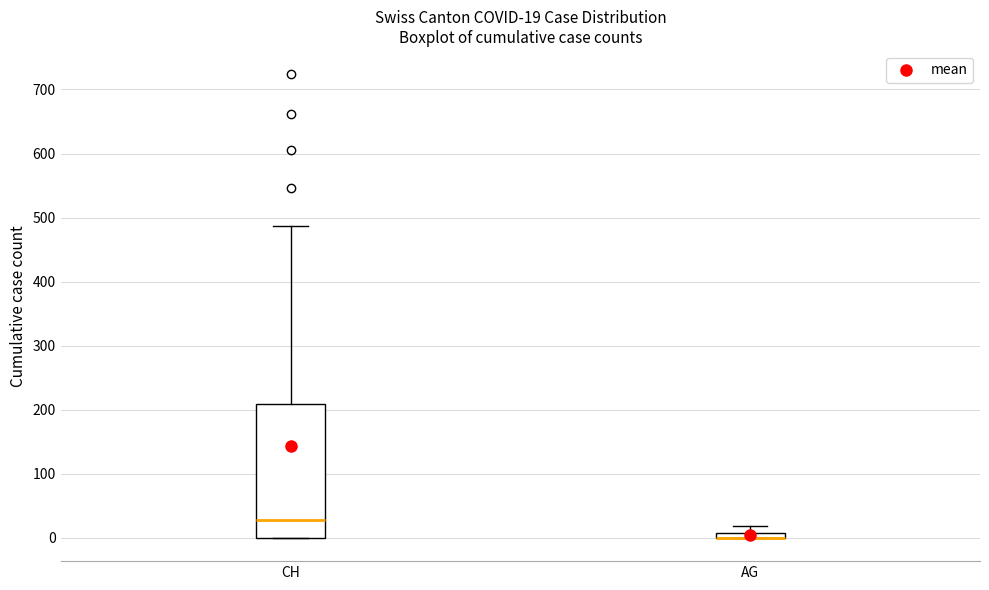

Which box is the tallest, from its lower edge to its upper edge?

CH